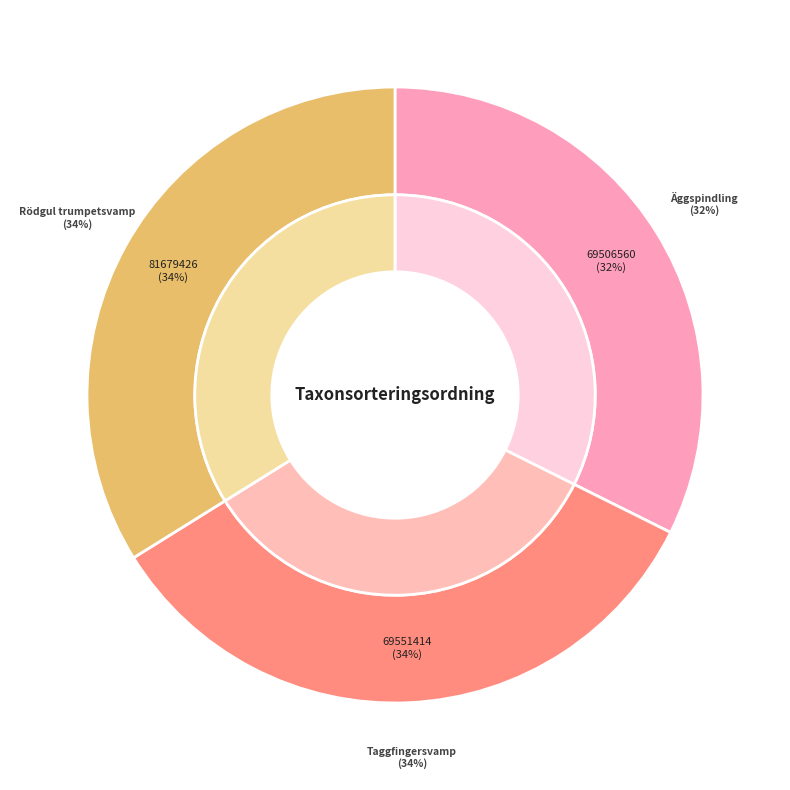

Is it true that 81679426 is 34% of the pie?

True